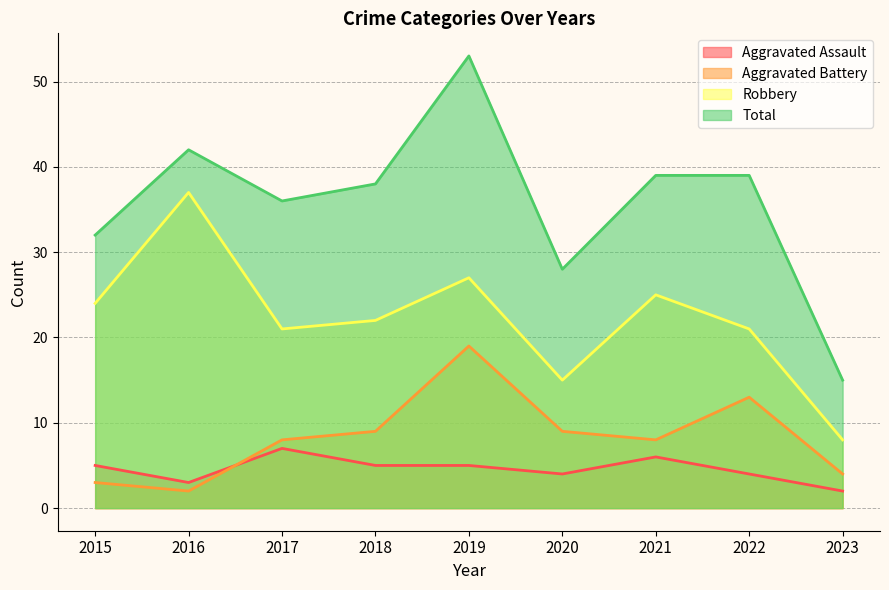

What is the difference between the Robbery values at 2015 and 2018?

2